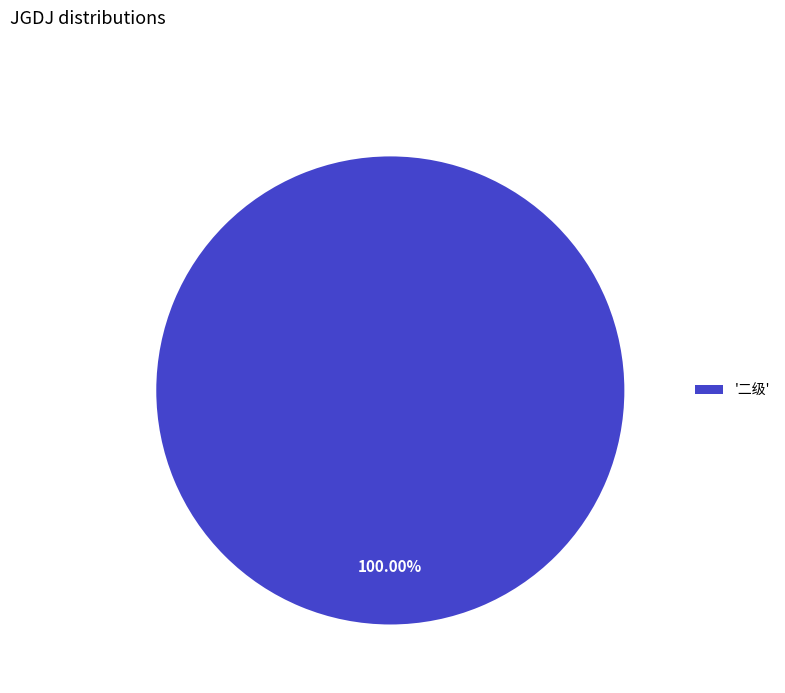

Rank the categories by value from highest to lowest.

'二级'